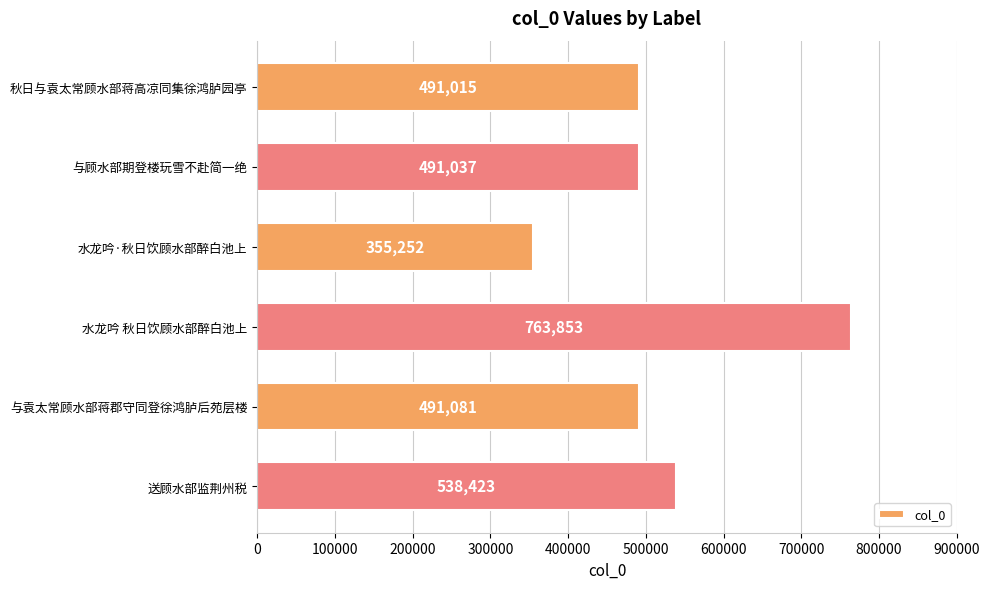

What is the label of the 3rd bar from the top?

水龙吟·秋日饮顾水部醉白池上